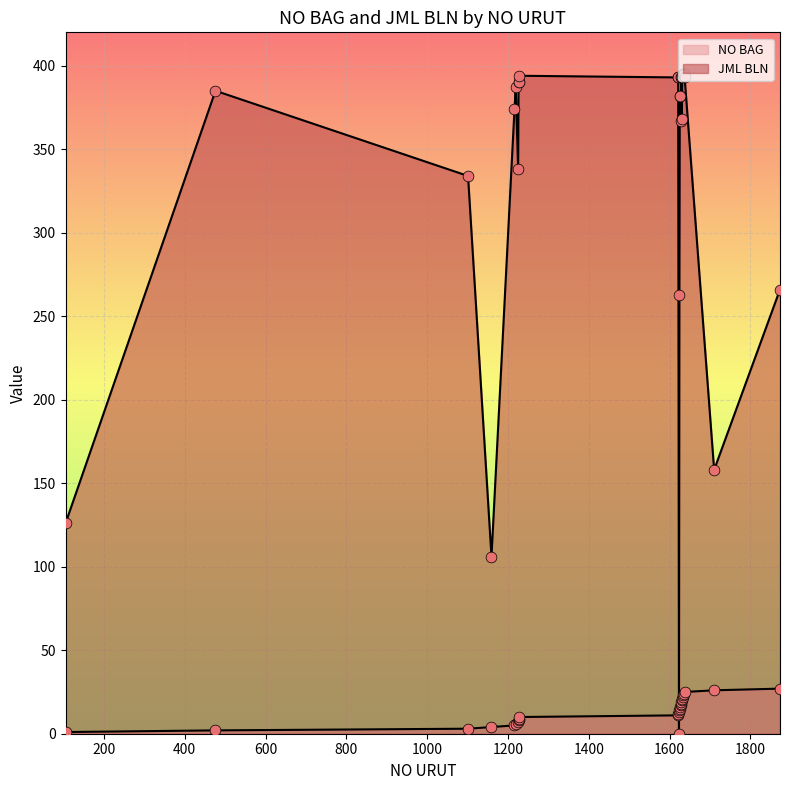

Which series has the widest spread of Y values?

JML BLN